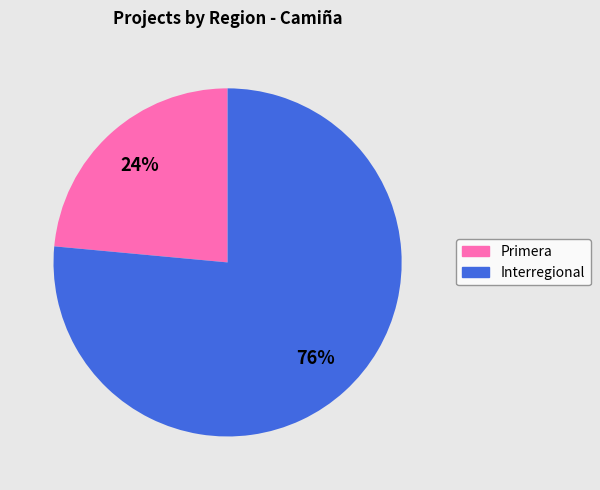

To the nearest percent, what percentage of the pie is Primera?

24%